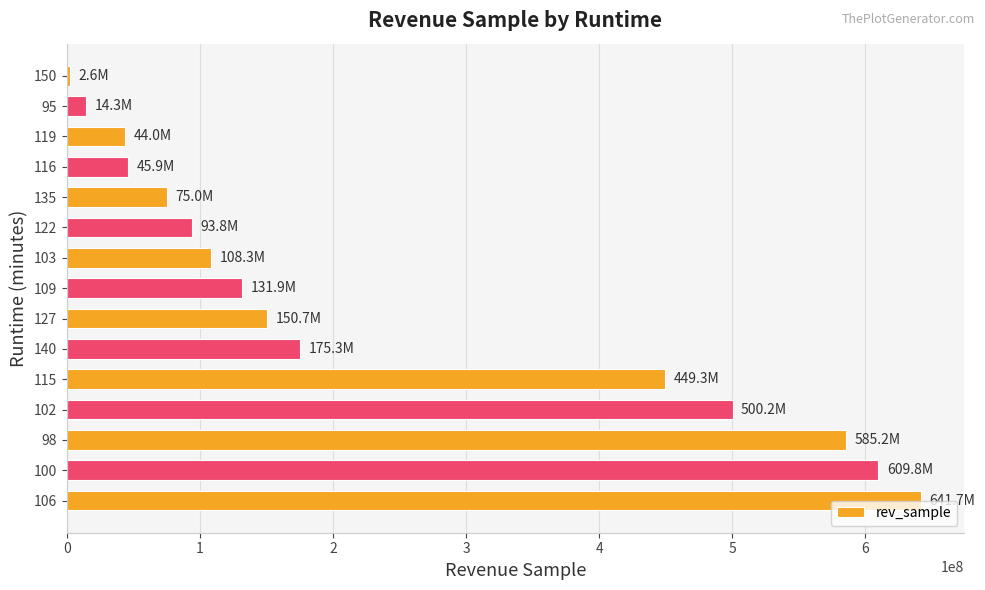

What is the difference between the second highest and second lowest values?

595410690